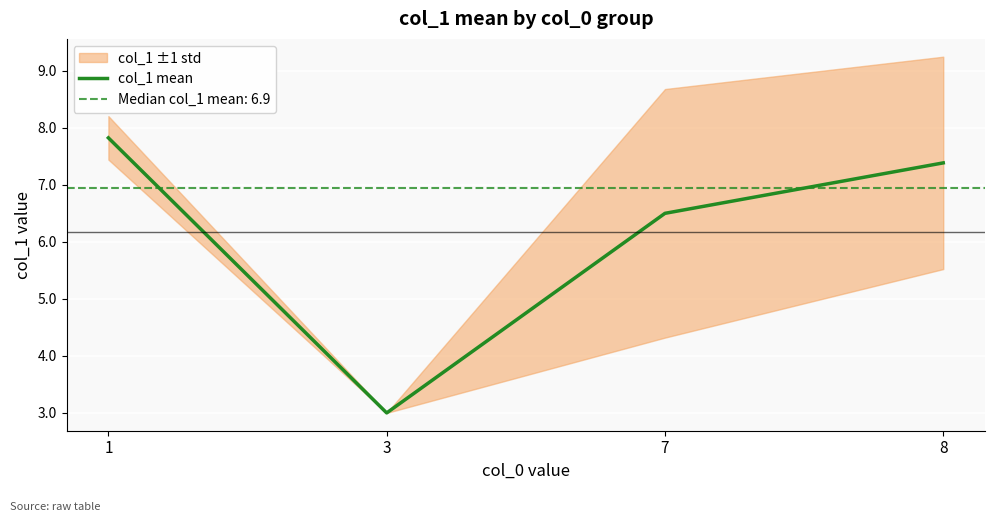

How many data points are less than 7?

2